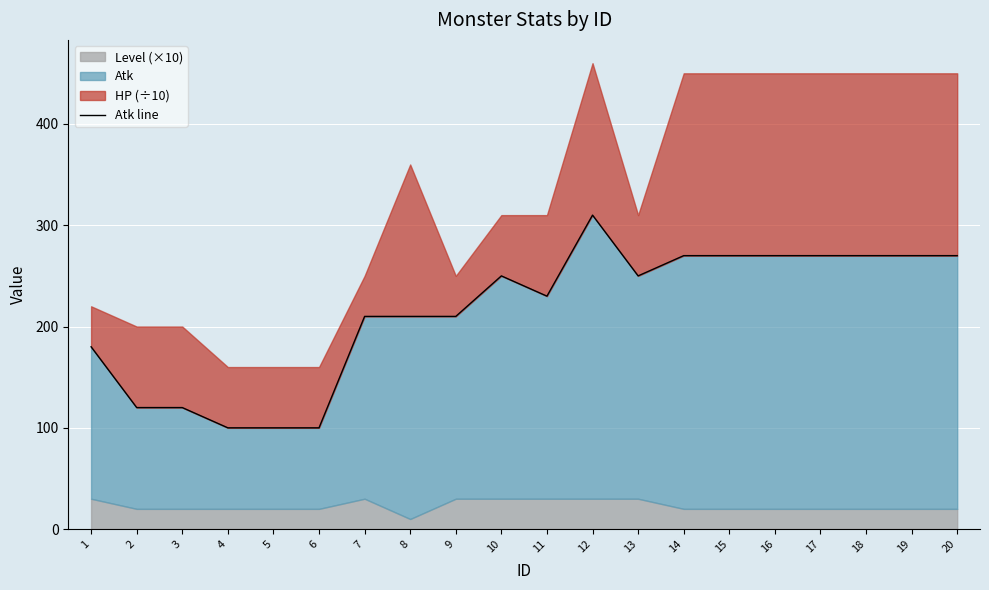

At which category does the data reach its first local valley?

11